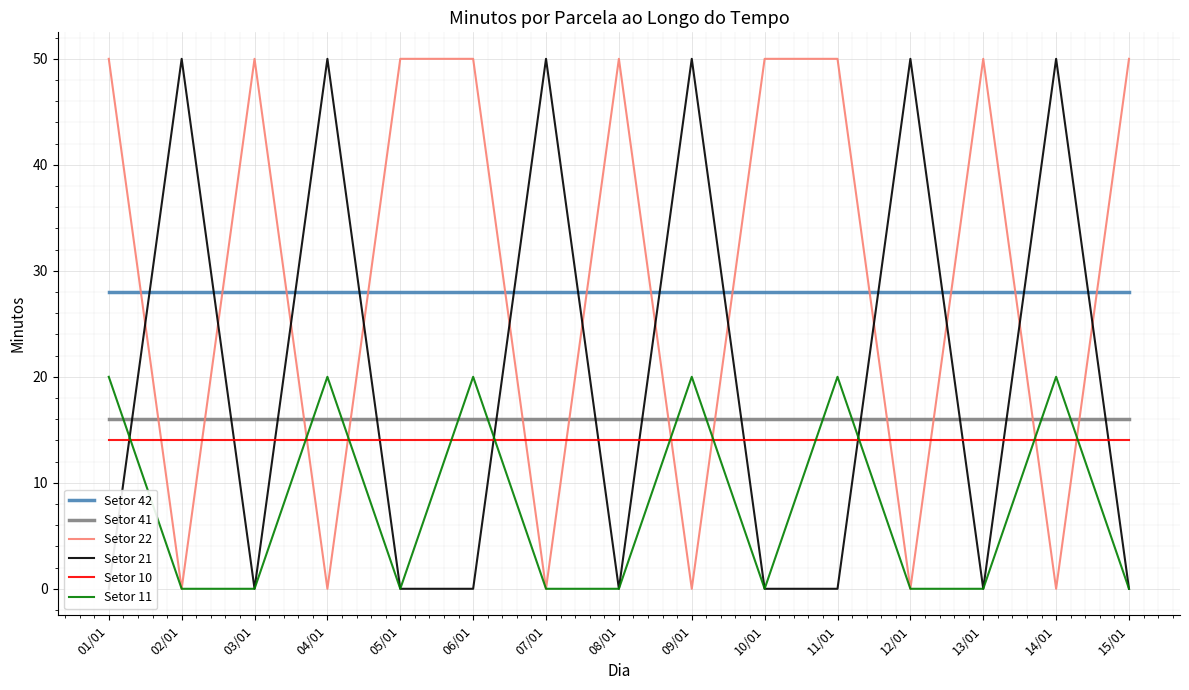

List the labels in order of Setor 42 value, largest first.

01/01, 02/01, 03/01, 04/01, 05/01, 06/01, 07/01, 08/01, 09/01, 10/01, 11/01, 12/01, 13/01, 14/01, 15/01